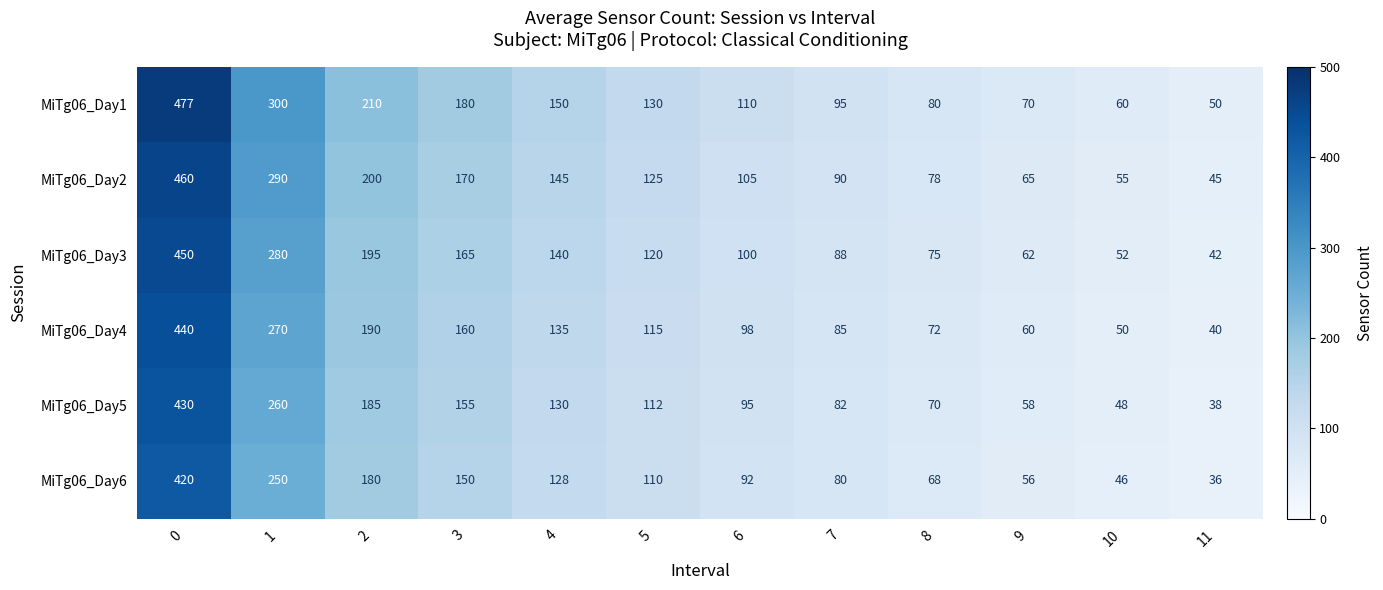

What is the total value across all series at 5?

712